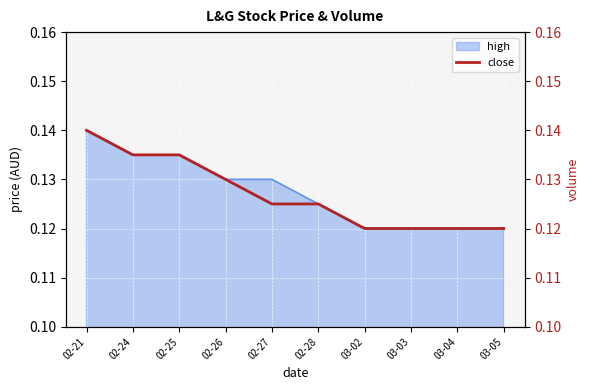

Is it true that the value at 03-02 is 0.2?

False